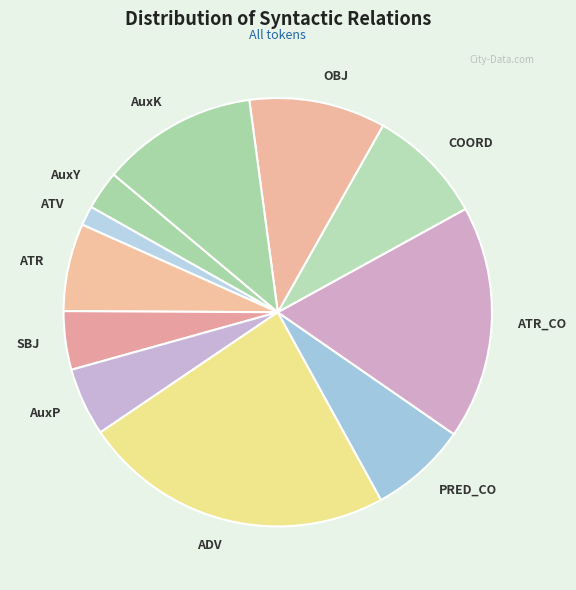

Approximately how many times larger is the value at ATR compared to ADV?

0.3